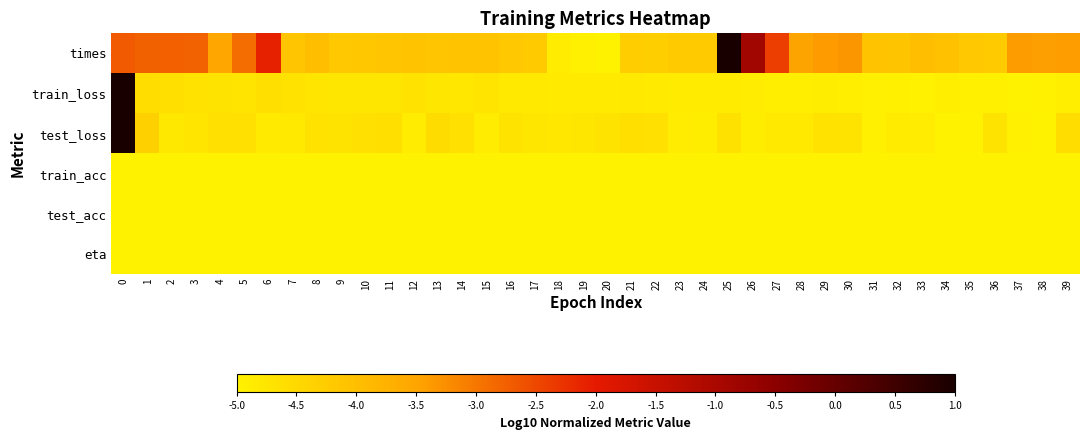

At 26, list the series in order from smallest to largest.

train_acc, test_acc, eta, test_loss, train_loss, times